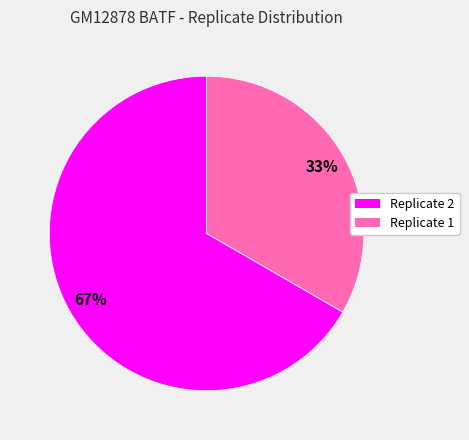

How many segments does this pie chart have?

2